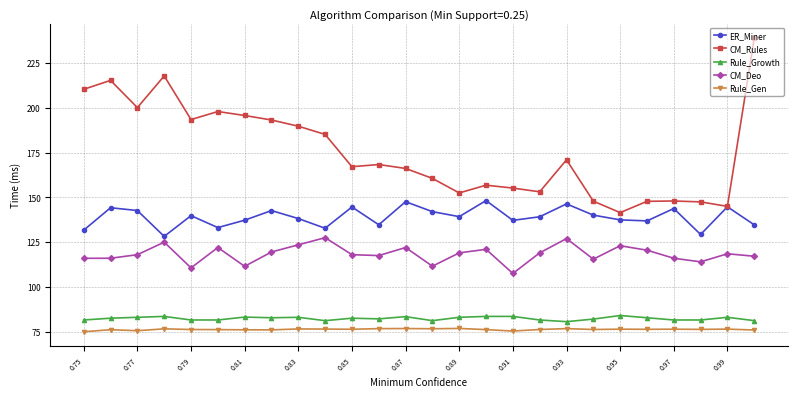

Which series has the largest total across all categories?

CM_Rules